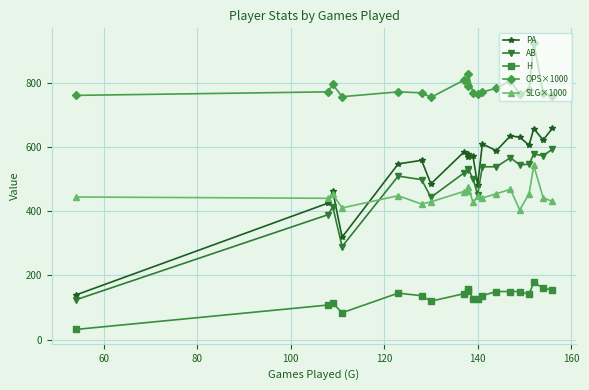

Reading right to left, transcribe all the data shown in this chart.

PA: 658	621	657	605	630	634	588	609	482	570	579	568	583	485	558	547	319	462	425	139
AB: 593	572	578	546	544	566	538	538	451	501	530	527	518	443	498	509	290	414	389	124
H: 155	160	179	141	150	150	150	137	128	127	159	152	143	120	137	145	84	114	108	32
OPS×1000: 757	769	924	777	764	806	782	771	764	767	826	790	807	754	768	771	756	794	771	760
SLG×1000: 430	442	542	454	404	468	454	441	446	427	475	463	461	429	422	448	410	452	440	444